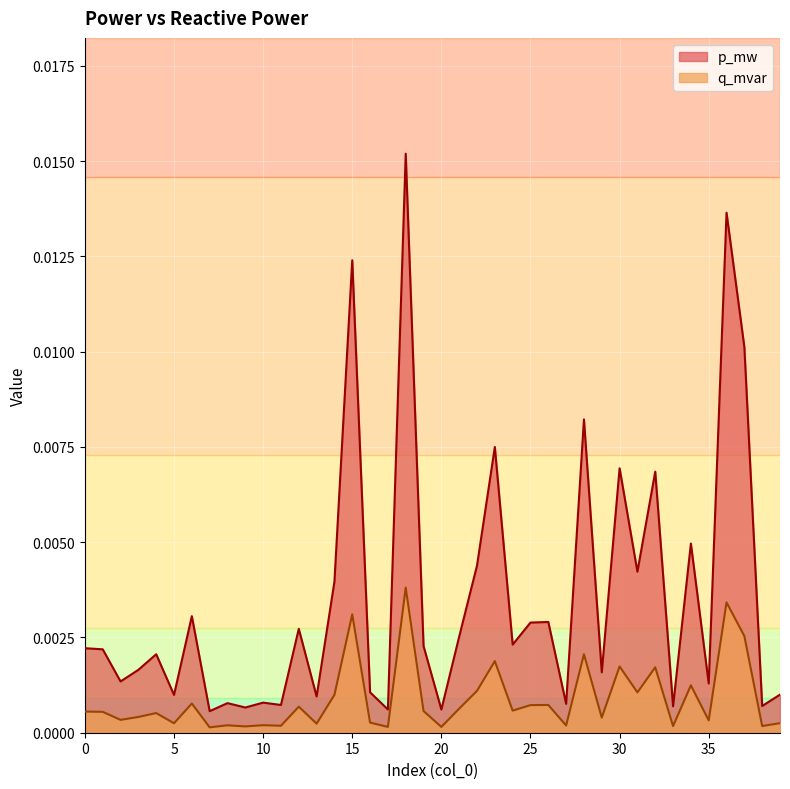

How many lines are shown in the chart?

2